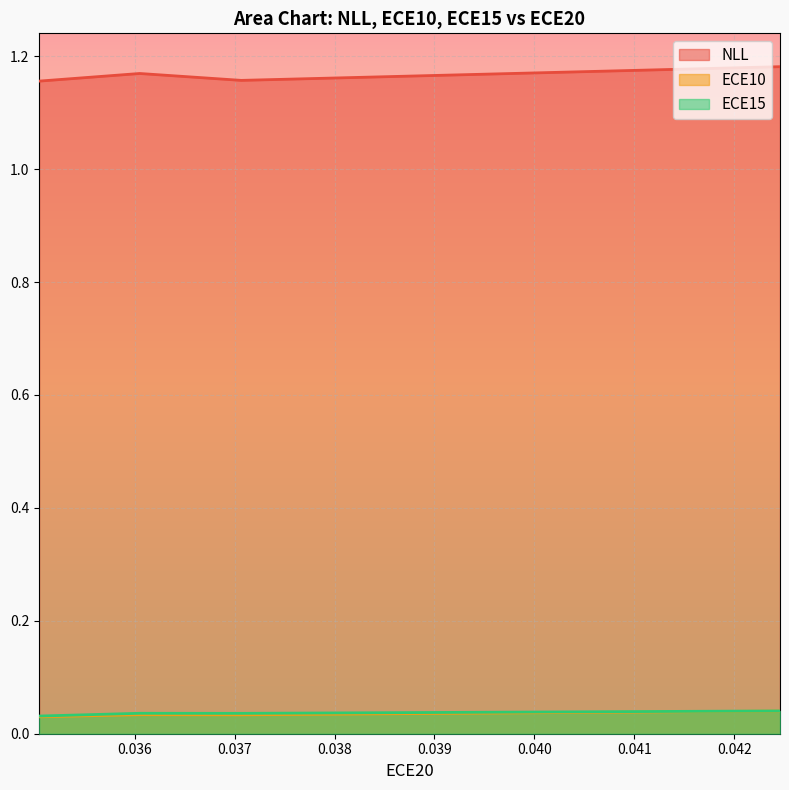

How many lines are shown in the chart?

3